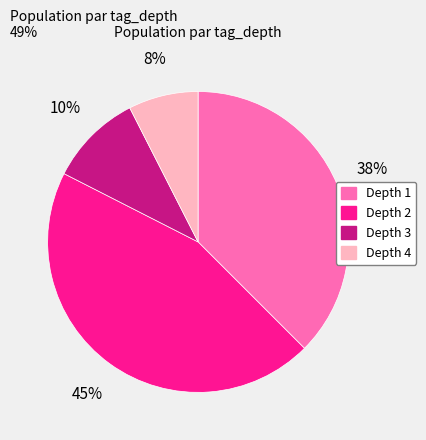

Combined, do Depth 3 and Depth 2 account for over 50%?

Yes